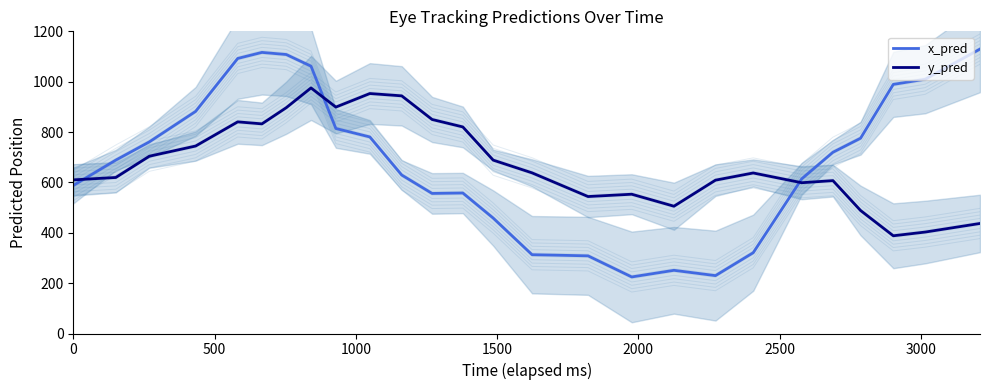

Count the number of categories in the chart.

26